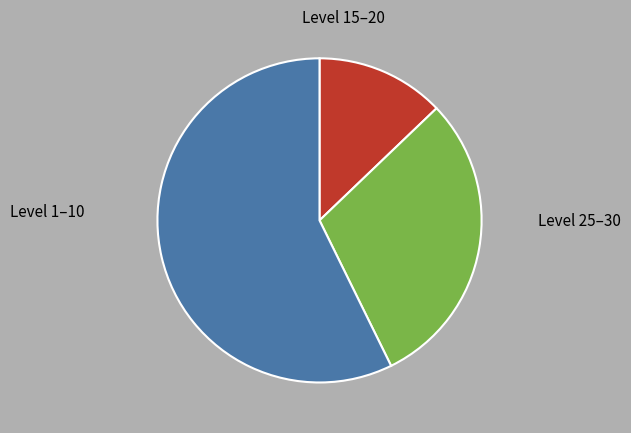

Is there any slice that represents more than half of the pie?

Yes